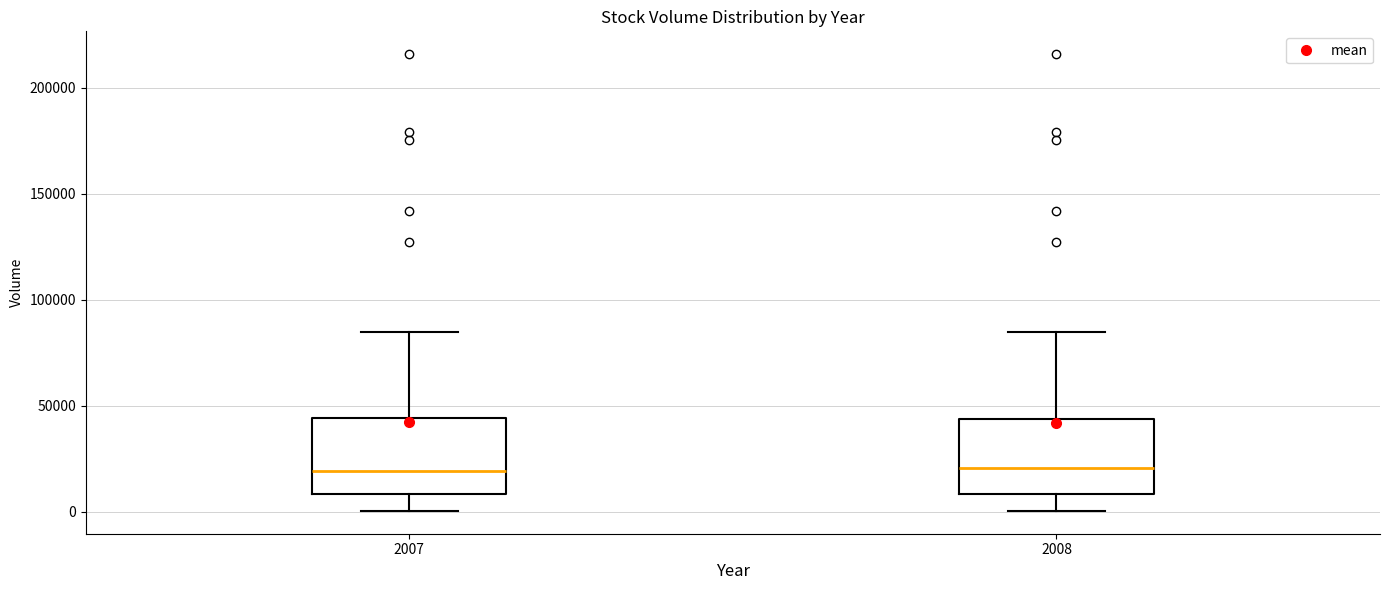

Reading left to right, transcribe this box plot: for each box, give where its median line is, the range the box spans, and where its two whiskers end, as read against the y-axis. The values are not printed on the chart, so give them approximately, as read against the axis.

2007: median 20000, box 10000 to 45000, whiskers 0 to 85000
2008: median 20000, box 10000 to 45000, whiskers 0 to 85000